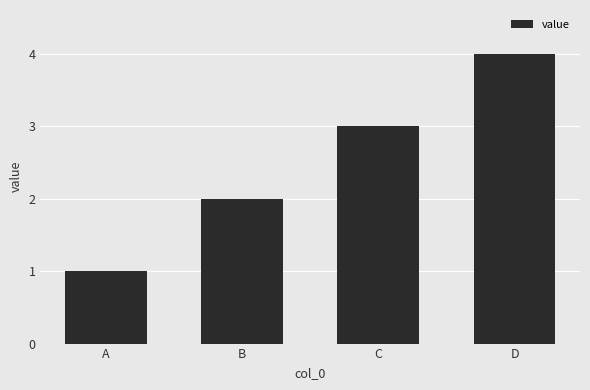

Reading left to right, what are all the values shown in this chart?

1	2	3	4